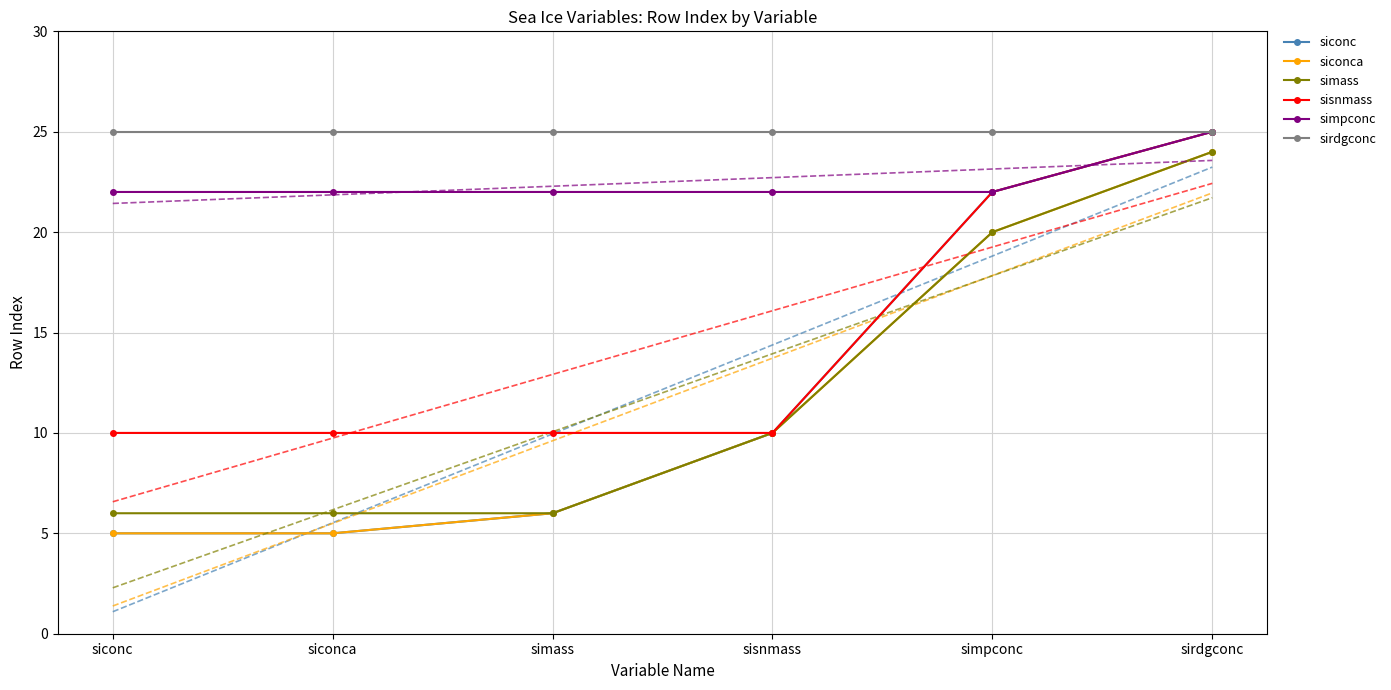

Is the value of siconc at siconc greater than the value of siconca at sirdgconc?

No